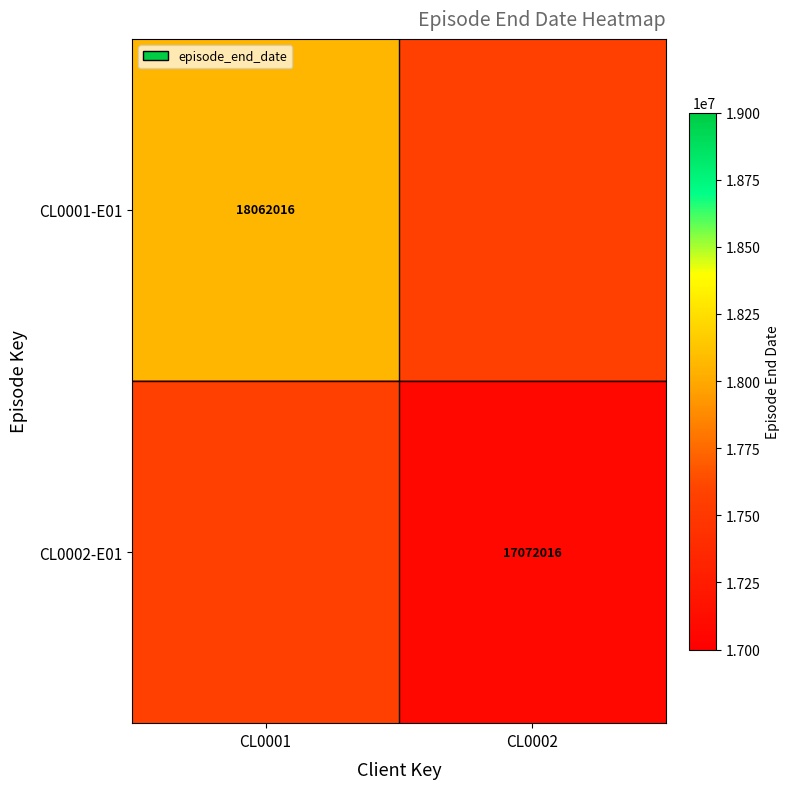

What is the smallest value displayed?

17072016